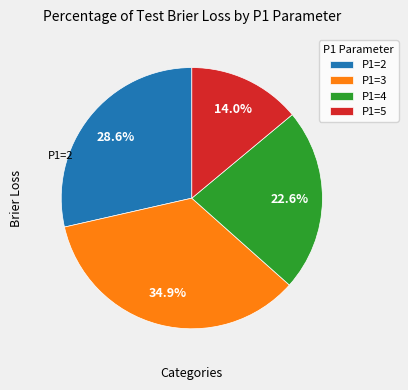

What percentage is NOT represented by P1=3?

65.1%